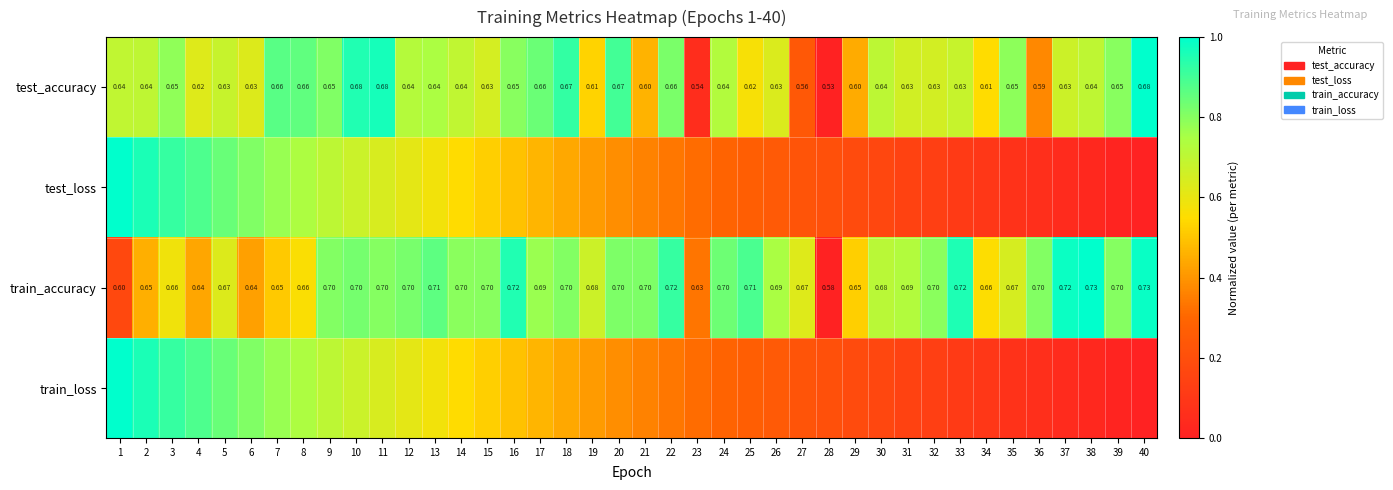

How many data points in train_accuracy are above 0?

39